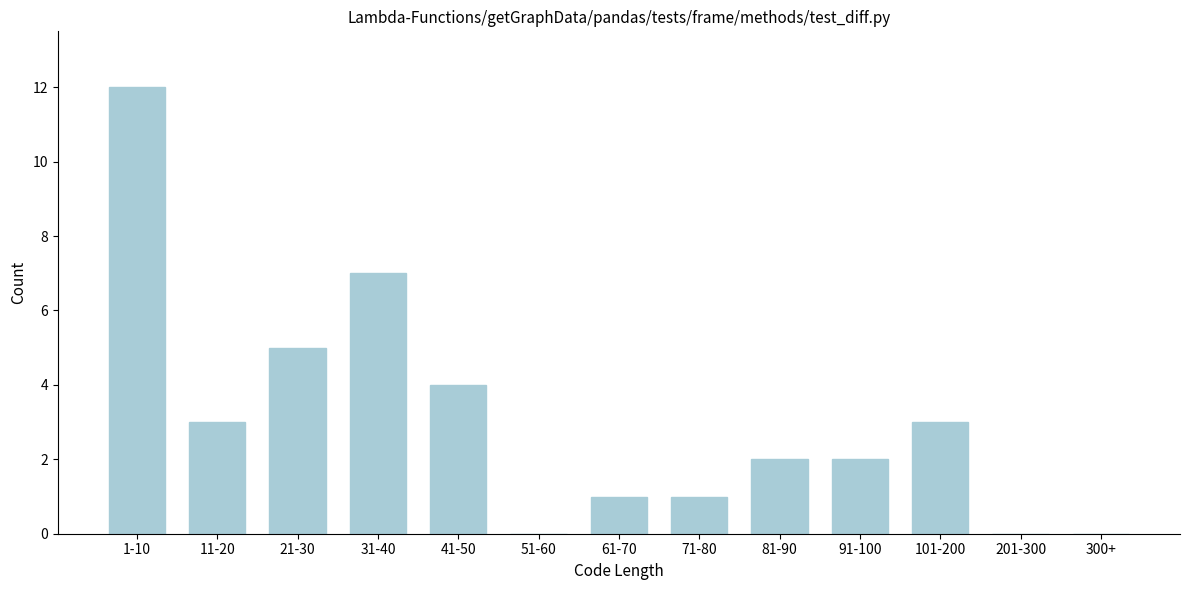

Reading right to left, extract all data points from this chart.

300+=0	201-300=0	101-200=3	91-100=2	81-90=2	71-80=1	61-70=1	51-60=0	41-50=4	31-40=7	21-30=5	11-20=3	1-10=12